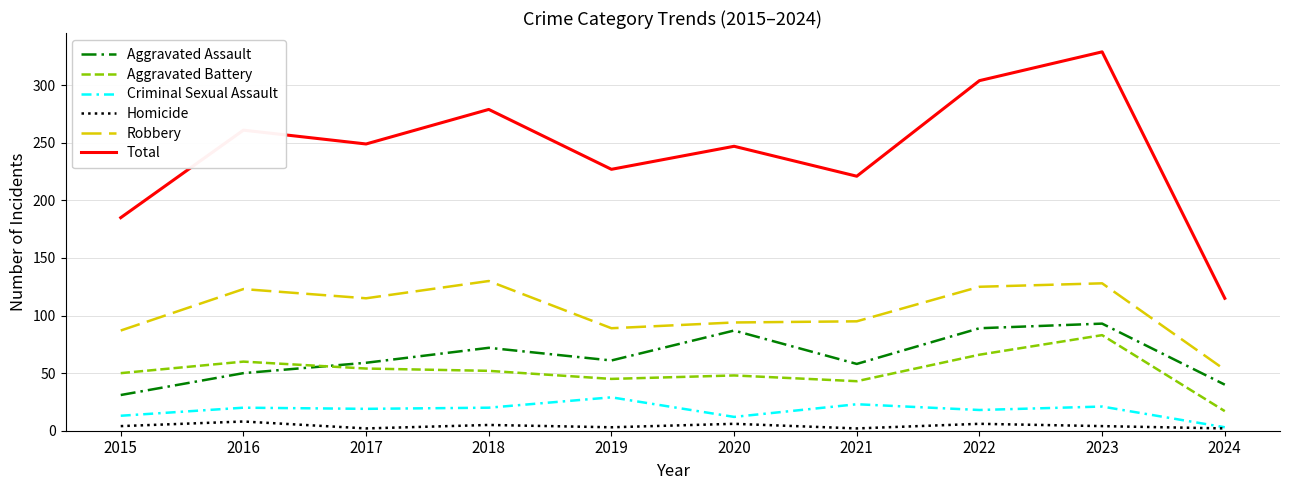

Where is the first local minimum for Robbery?

2017